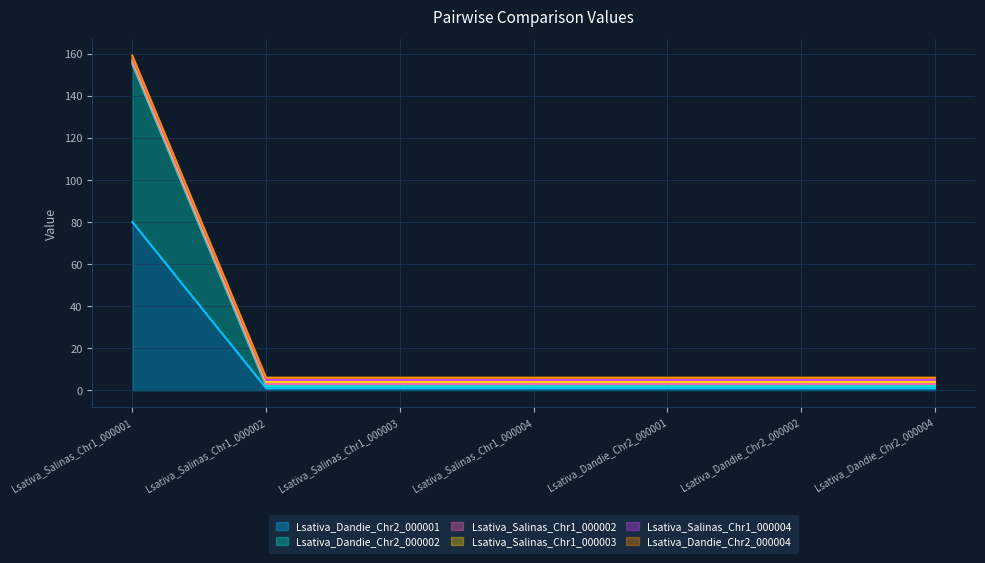

Which category has the lowest value across all series?

Lsativa_Salinas_Chr1_000002